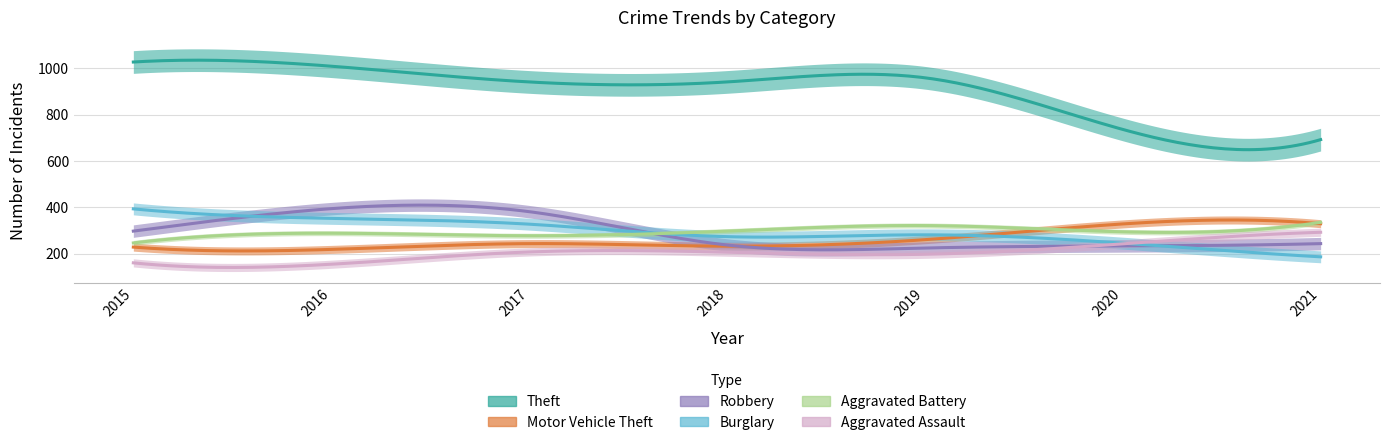

Reading right to left, transcribe all the data shown in this chart.

Theft: 2021=692	2020=736	2019=959	2018=941	2017=941	2016=1009	2015=1027
Motor Vehicle Theft: 2021=329	2020=328	2019=260	2018=232	2017=243	2016=218	2015=228
Robbery: 2021=243	2020=233	2019=224	2018=237	2017=381	2016=394	2015=297
Burglary: 2021=186	2020=245	2019=281	2018=273	2017=327	2016=352	2015=393
Aggravated Battery: 2021=335	2020=294	2019=321	2018=297	2017=277	2016=288	2015=246
Aggravated Assault: 2021=292	2020=242	2019=197	2018=206	2017=207	2016=154	2015=160